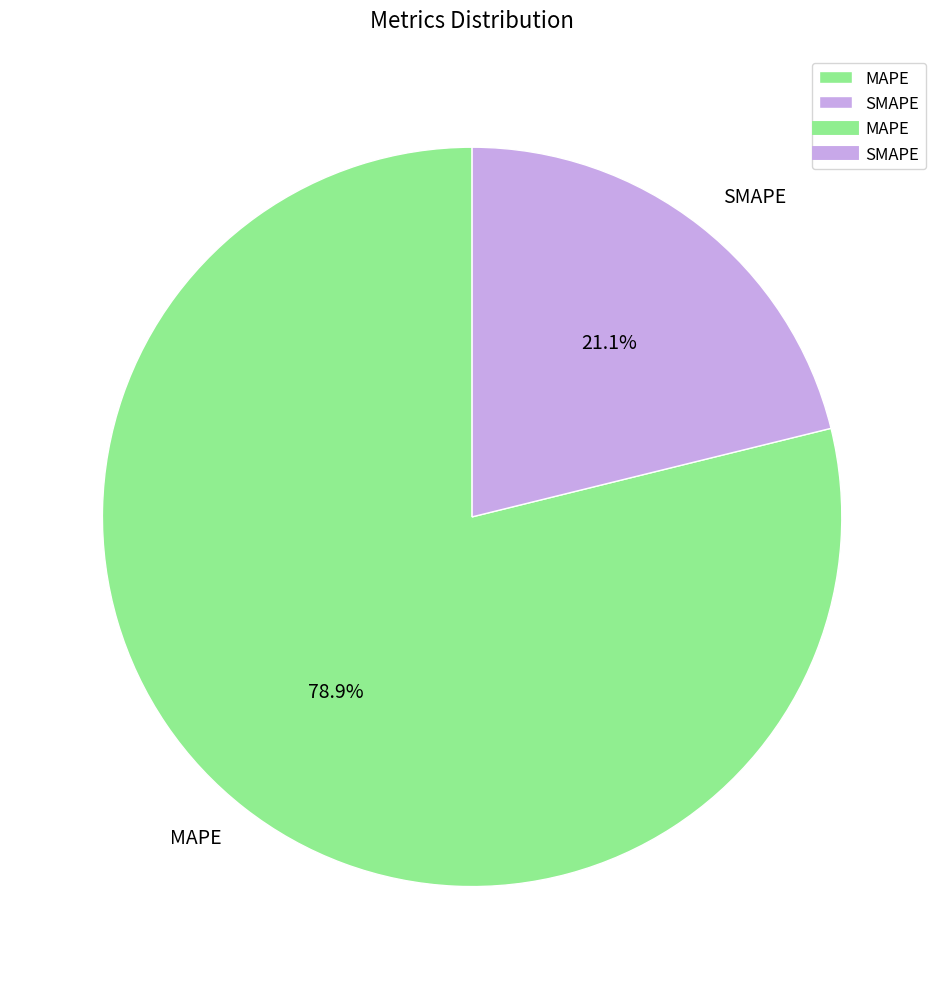

Approximately how many times larger is the value at SMAPE compared to MAPE?

0.3